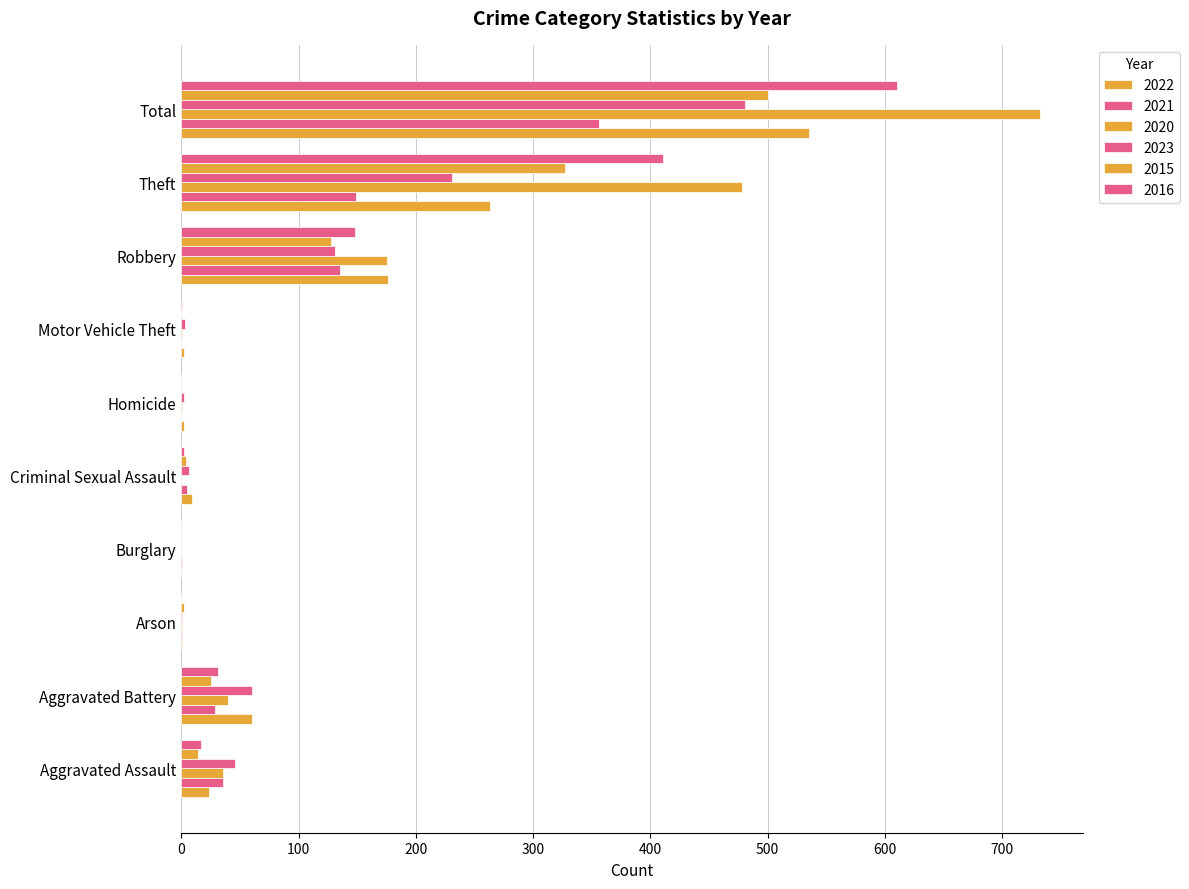

Count the number of data series in this chart.

6